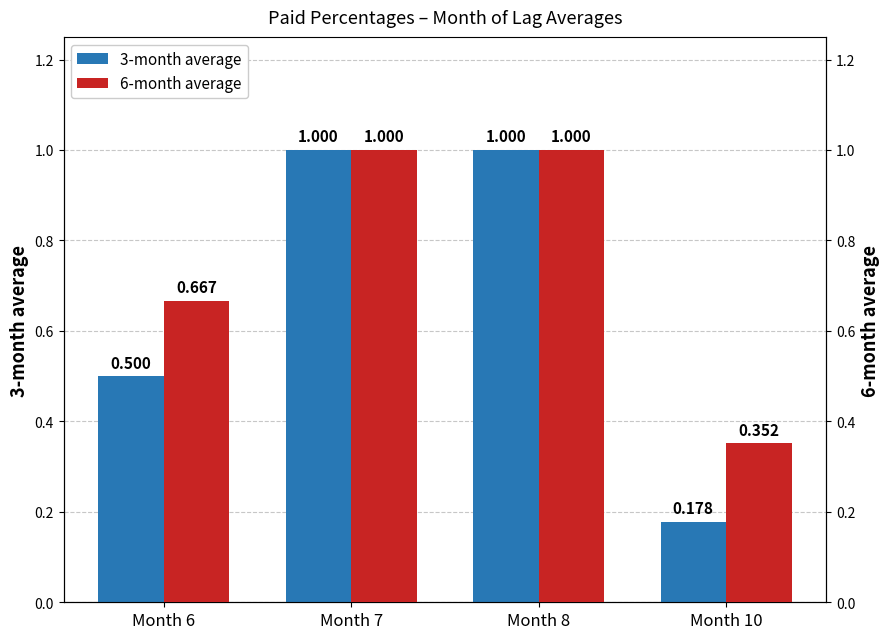

How many 3-month average values are between 0 and 1?

4